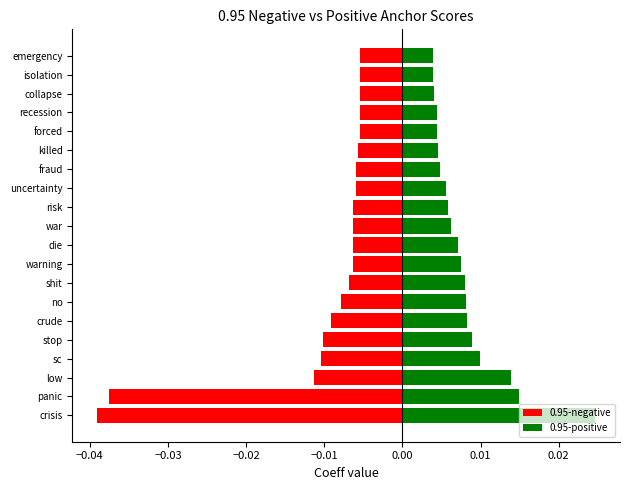

Which series has the largest total across all categories?

0.95-positive